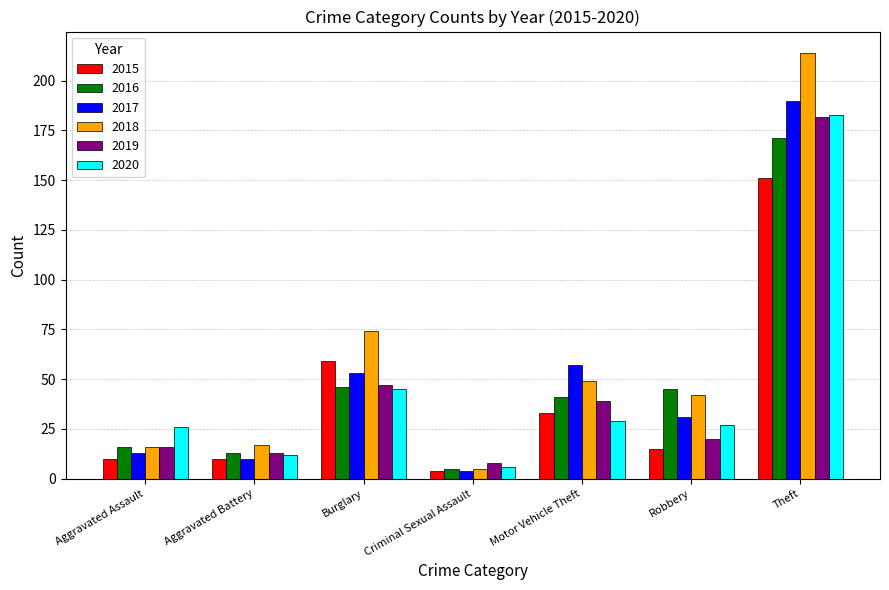

What is the label of the 7th bar from the left?

Theft